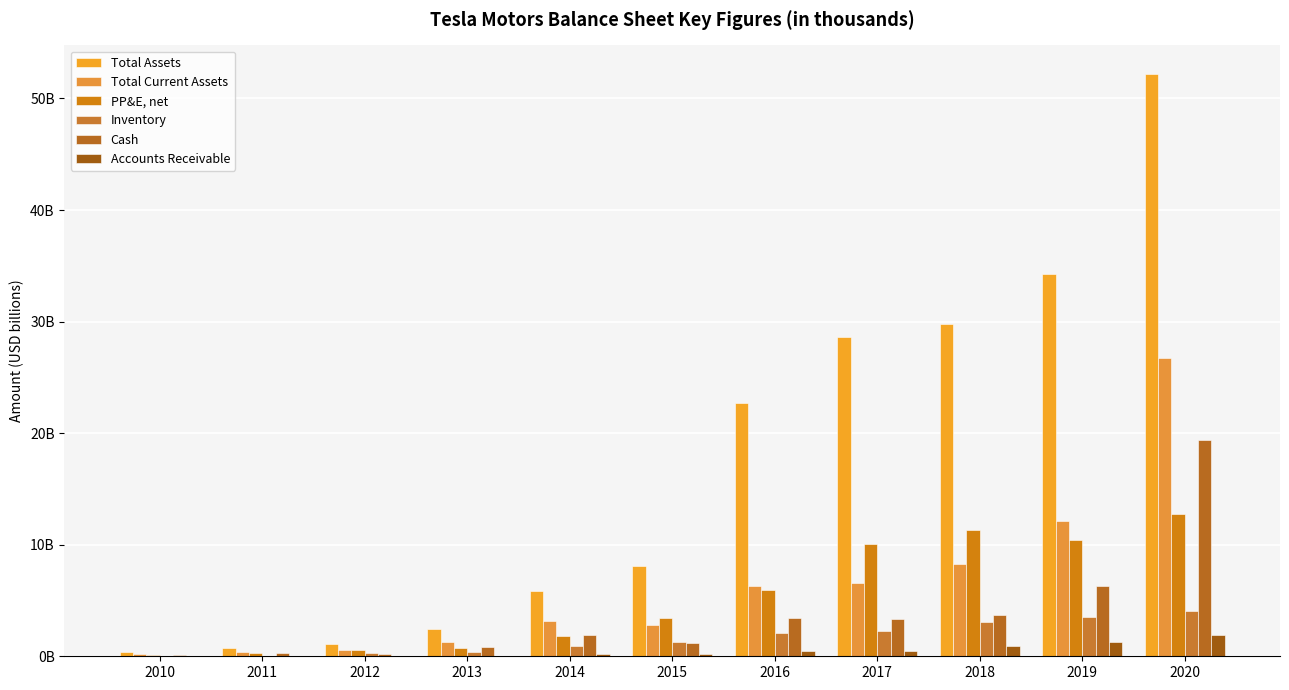

What is the difference between the maximum and second lowest values in the PP&E, net series?

12.4